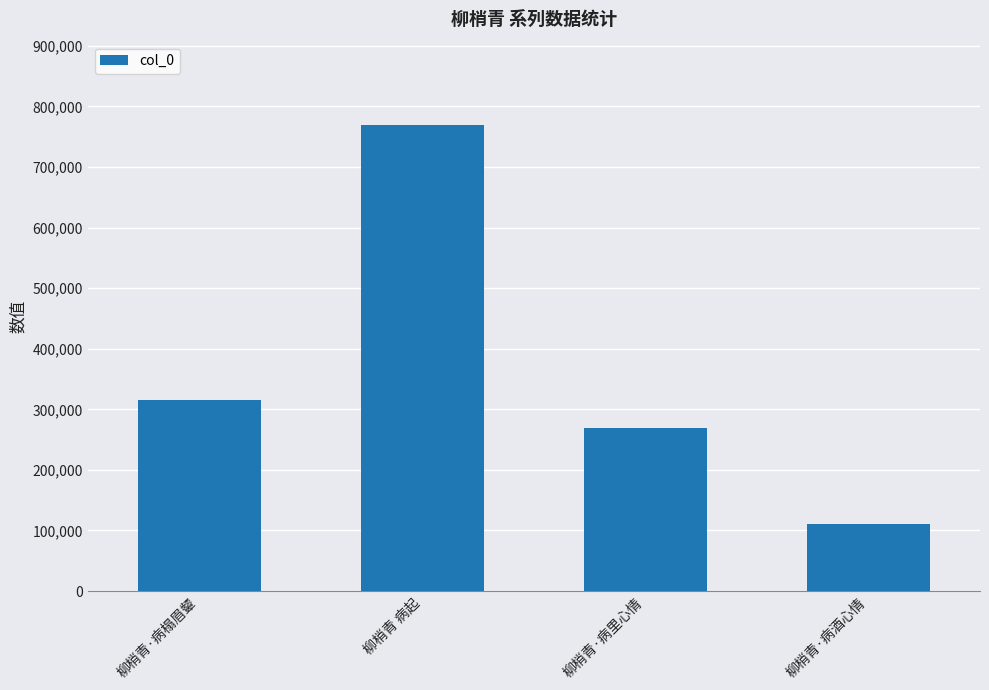

The value at 柳梢青·病榻眉颦 is 316205. True or false?

True